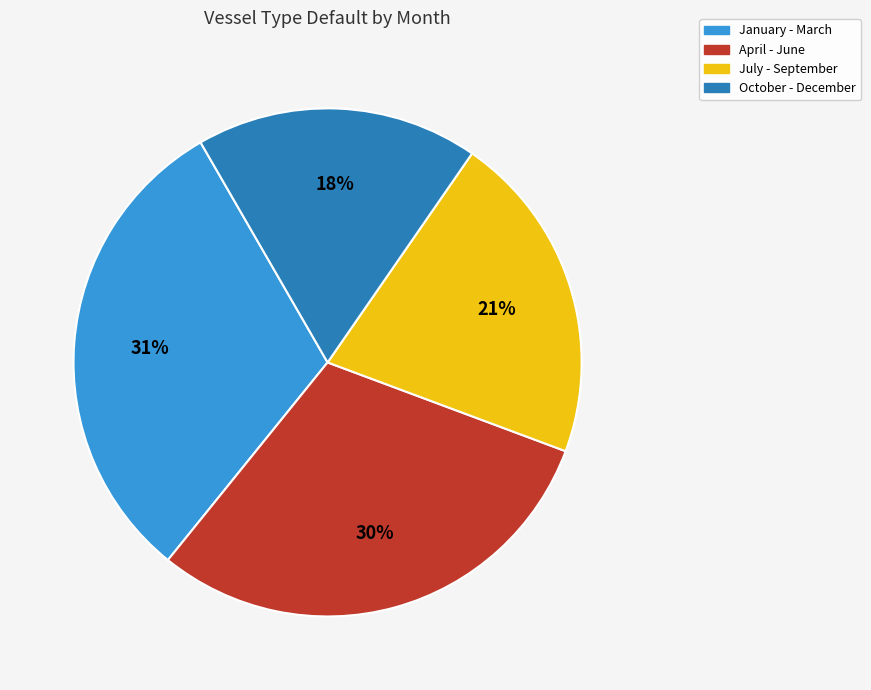

What is the smallest slice in the pie chart?

October - December